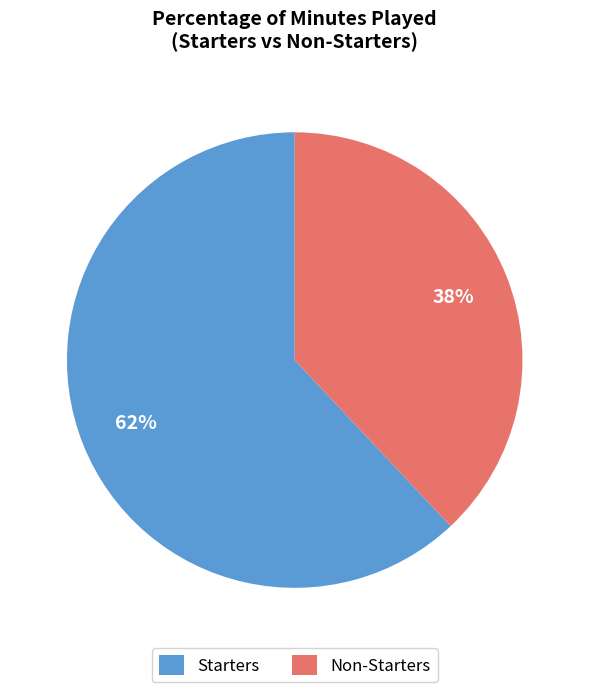

How many slices are in this pie chart?

2